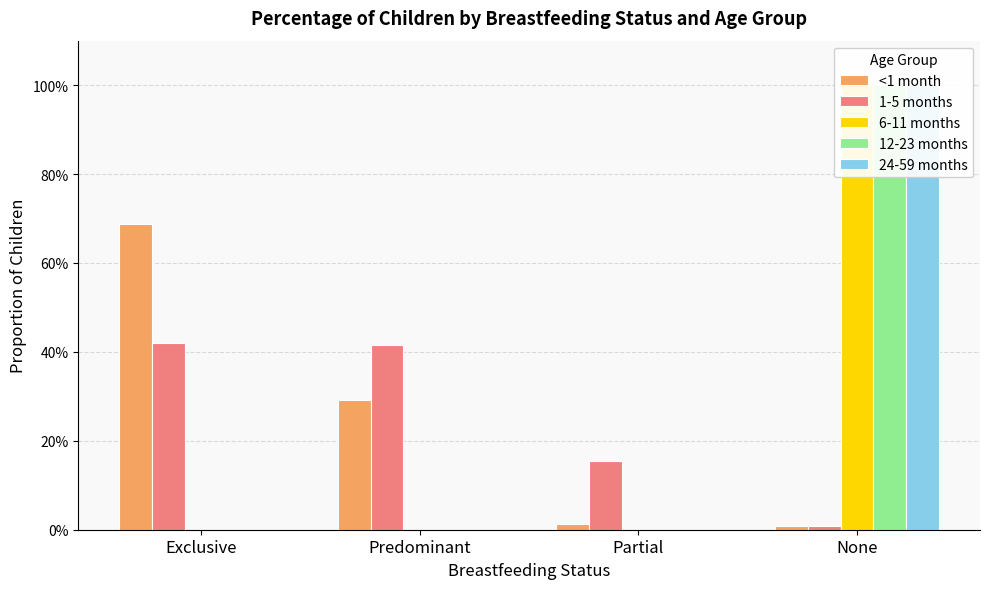

Which series has the largest range (max minus min)?

6-11 months